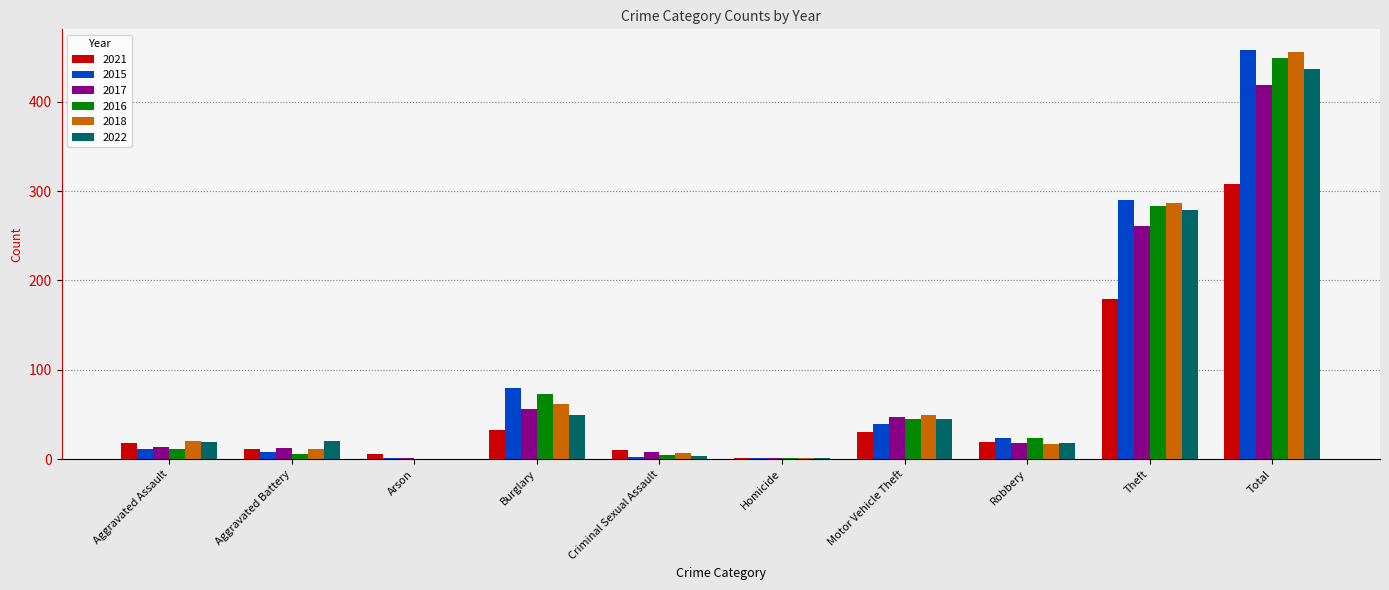

True or false: 2017 has a value of 18 at Robbery.

True